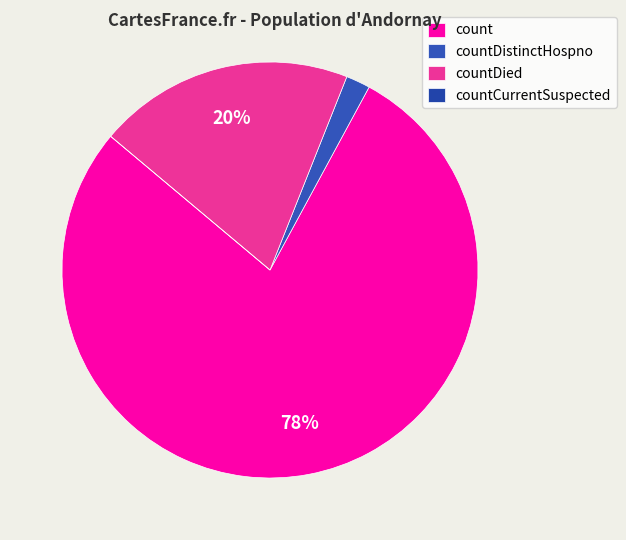

What portion of the pie excludes countDistinctHospno?

98.1%